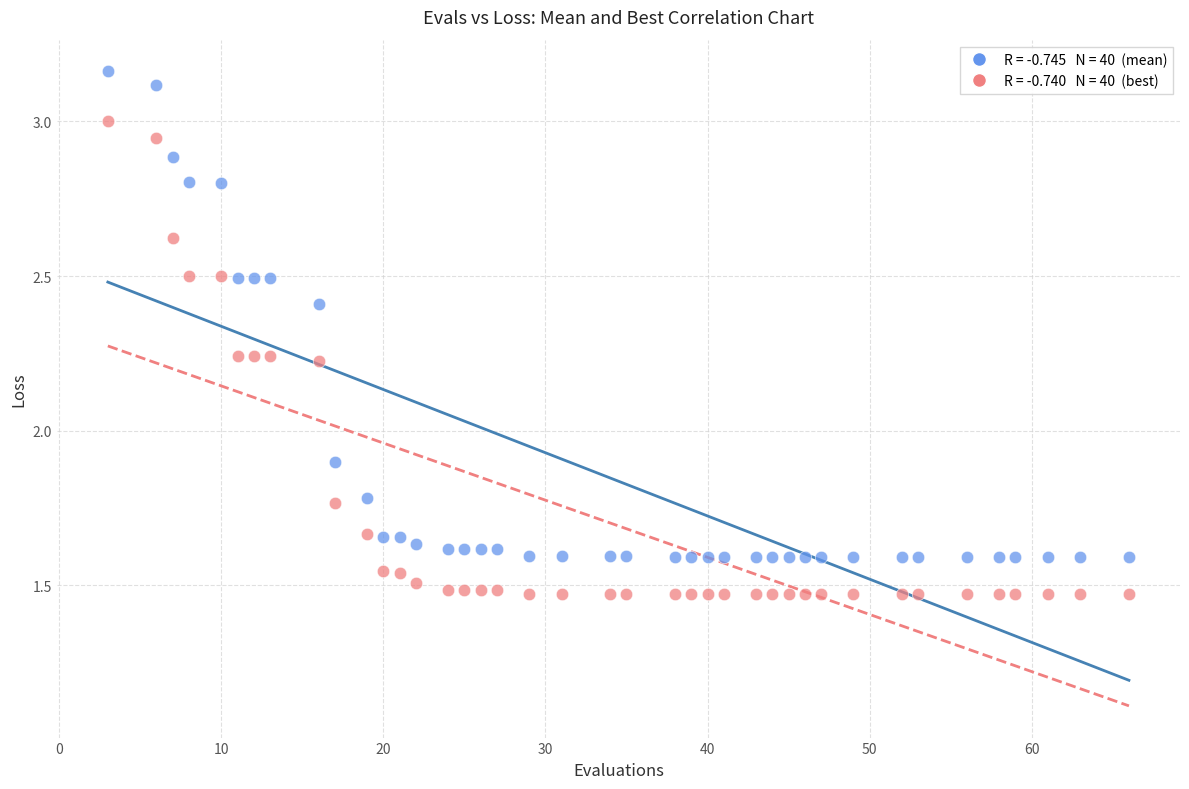

Across all series, what Y value is closest to 2?

1.9